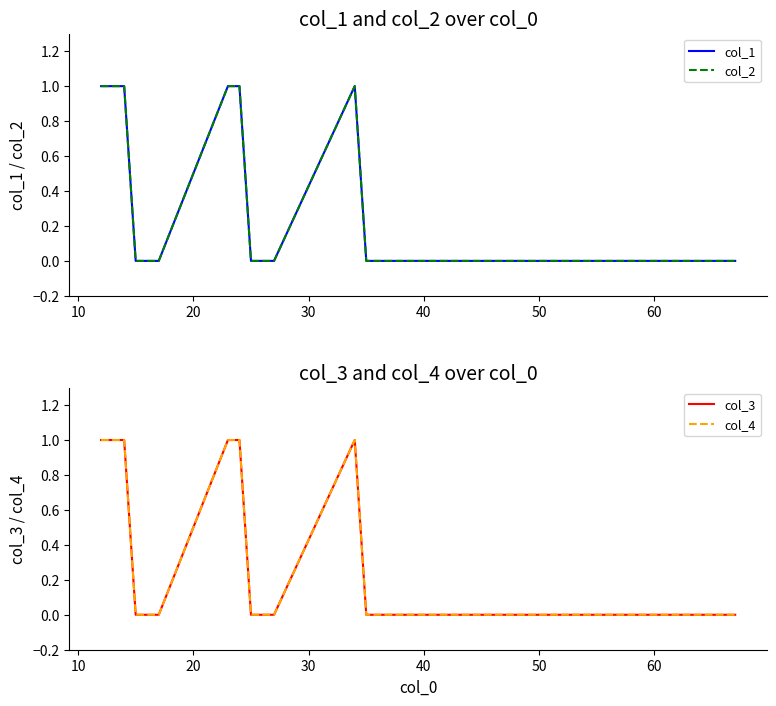

True or false: col_3 and col_1 cross at least once.

False